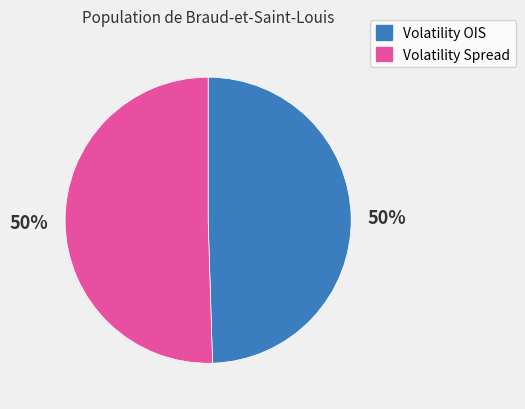

Do Volatility OIS and Volatility Spread together represent more than half of the pie?

Yes